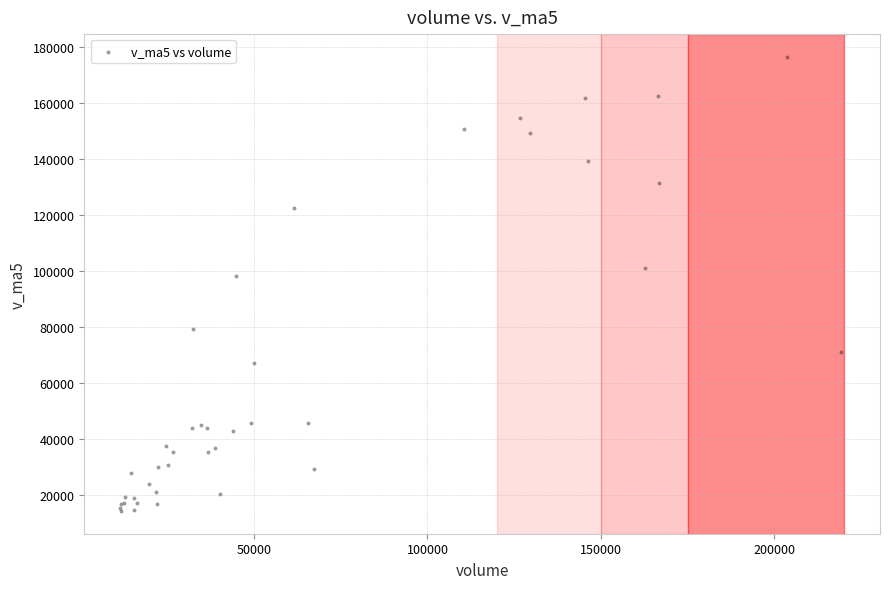

What Y value in the scatter plot is closest to 95241?

97931.9